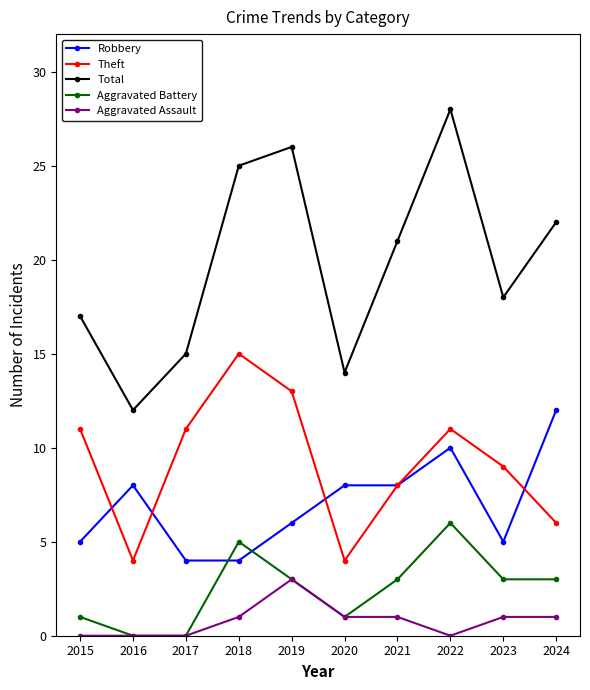

Which series has the largest total across all categories?

Total